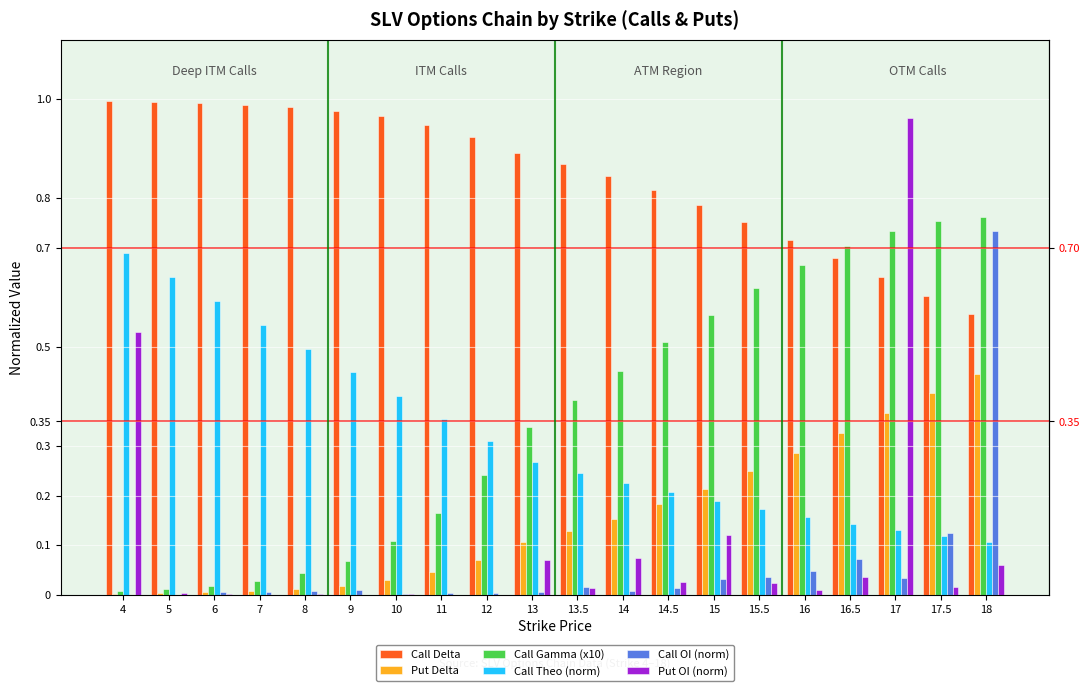

What are all the series names shown in the legend?

Call Delta, Put Delta, Call Gamma (x10), Call Theo (norm), Call OI (norm), Put OI (norm)